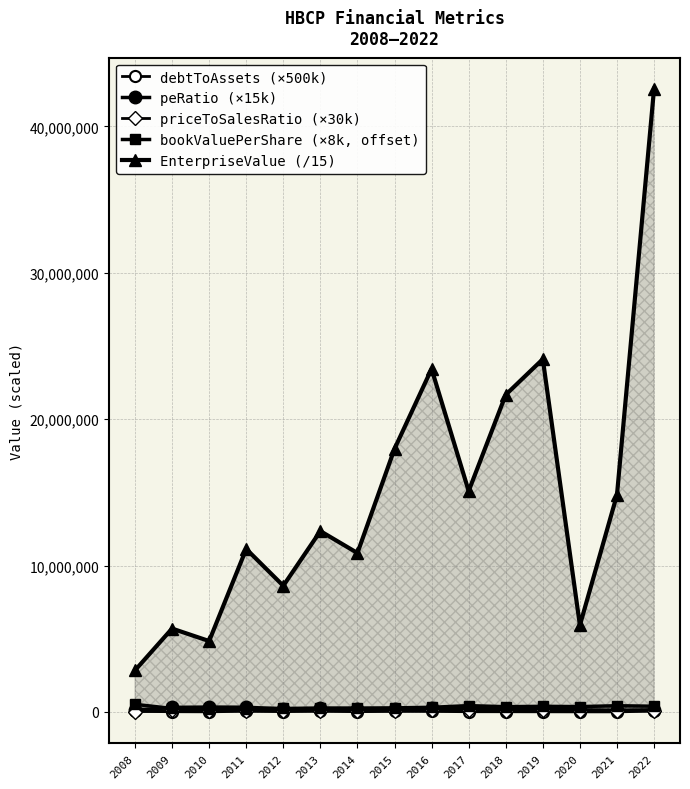

What is the difference between the second highest and second lowest values in the peRatio (×15k) series?

212295.0